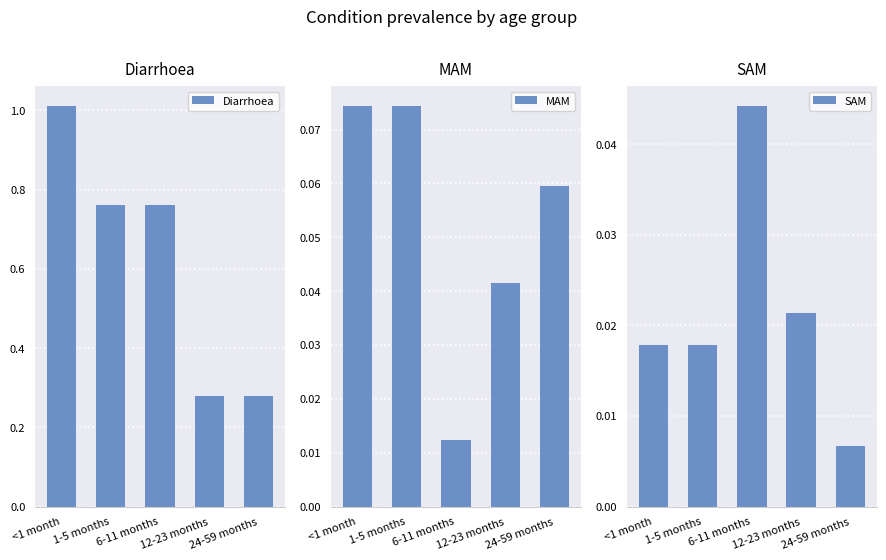

Is it true that SAM equals 0.0 at <1 month?

True